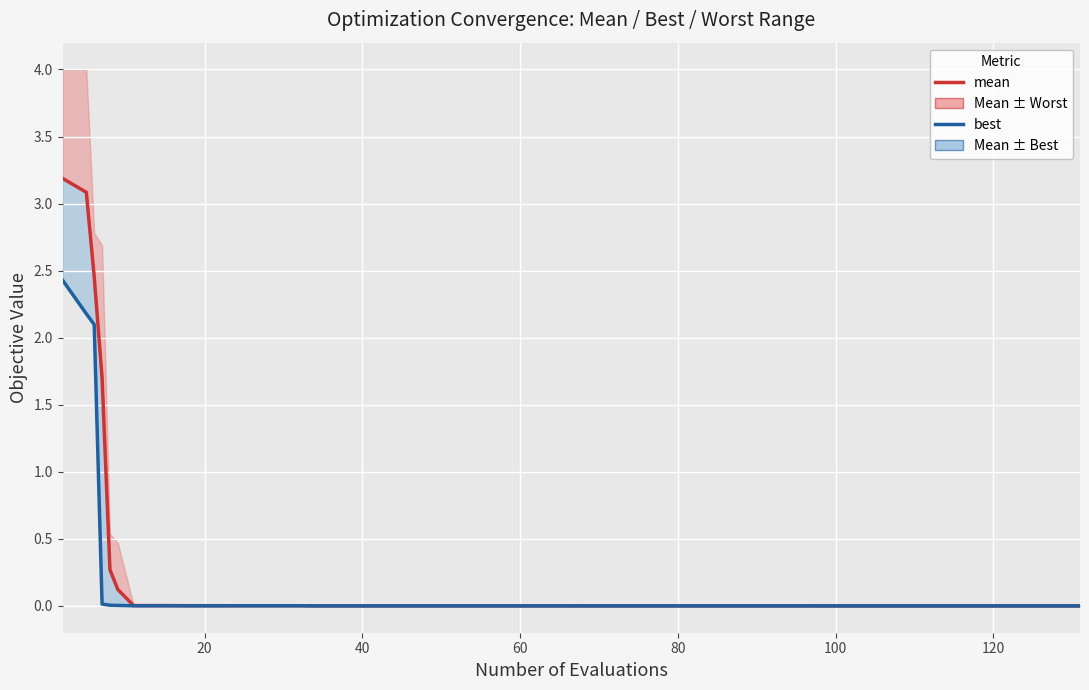

How many lines are shown in the chart?

2